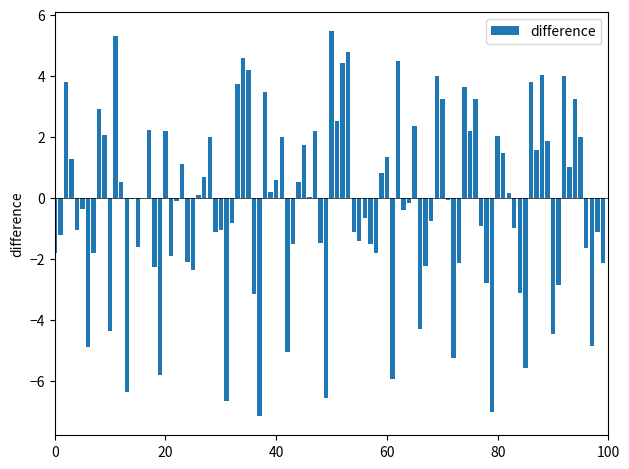

What is the sum of all values?

-23.3